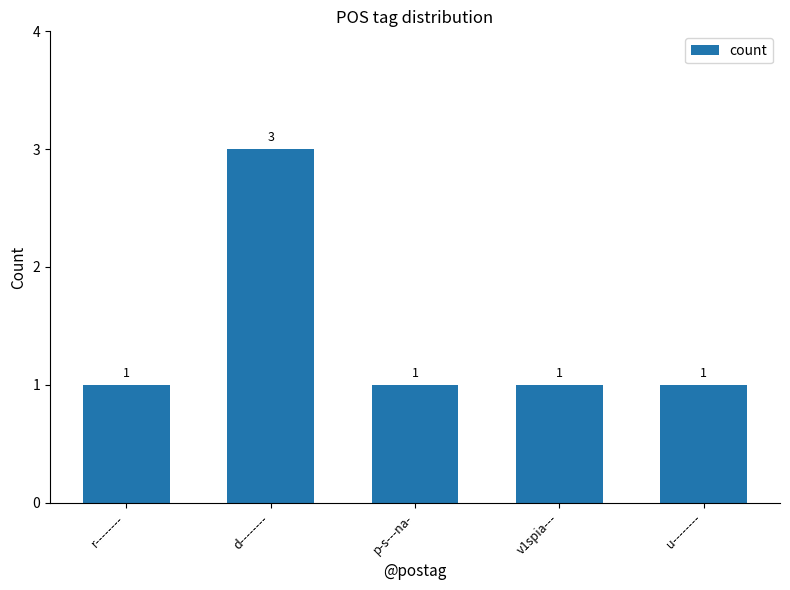

What is the change in value from r-------- to d--------?

+2